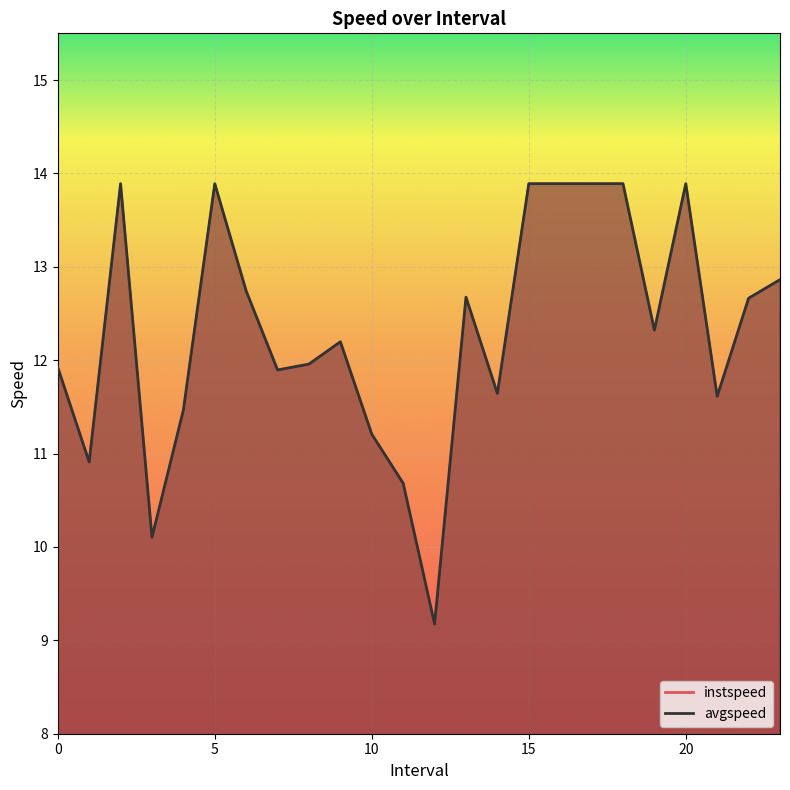

How many interior local peaks does the avgspeed series have?

5